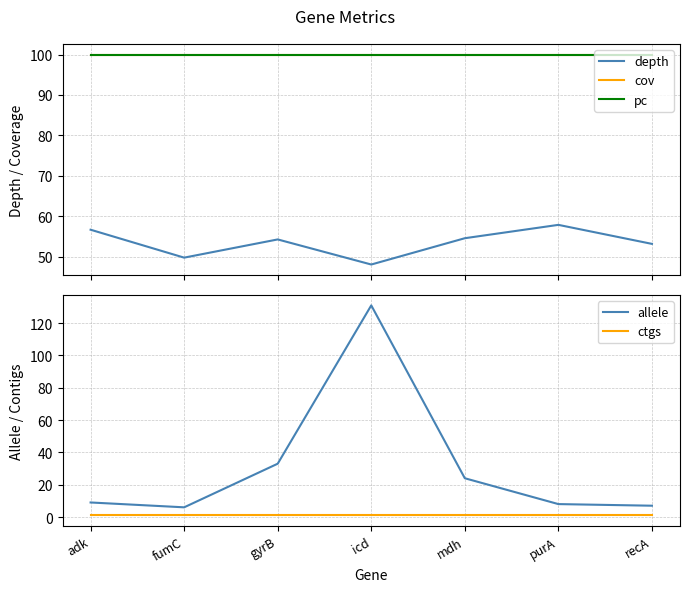

Is the value of ctgs at mdh greater than the value of allele at mdh?

No